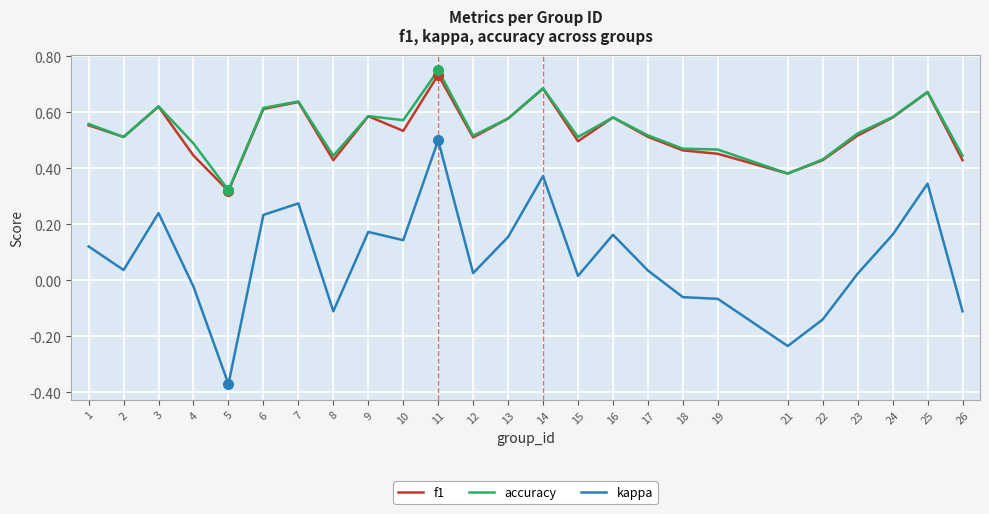

Which category has the lowest value in the kappa series?

5